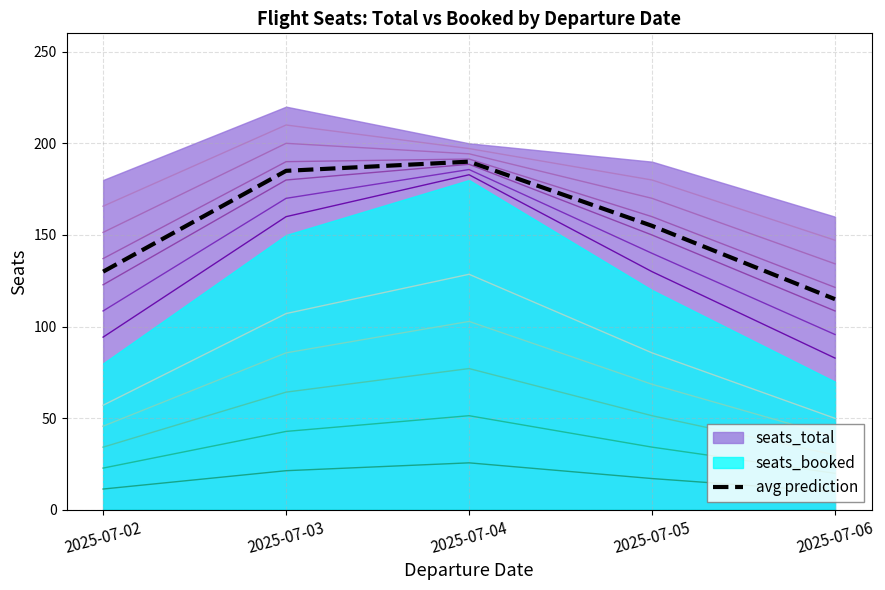

What is the approximate value at 2025-07-04?

190